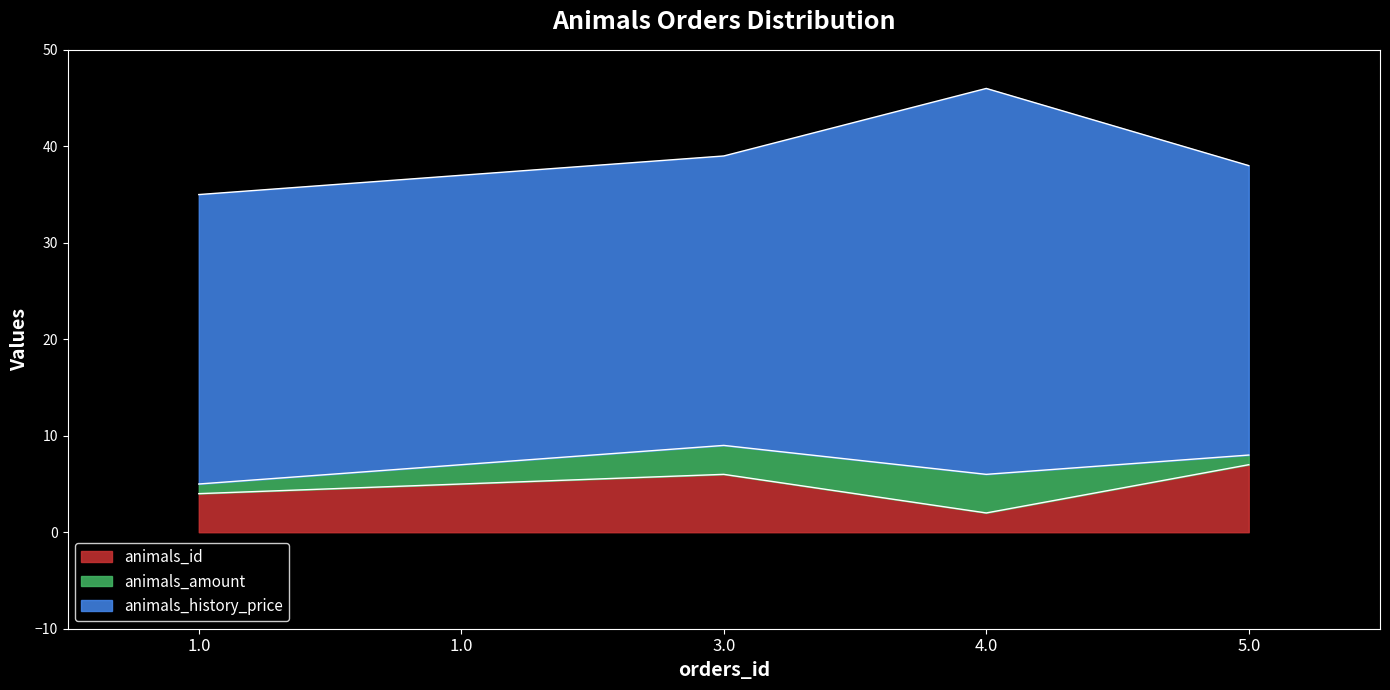

True or false: animals_amount and animals_history_price cross at least once.

False